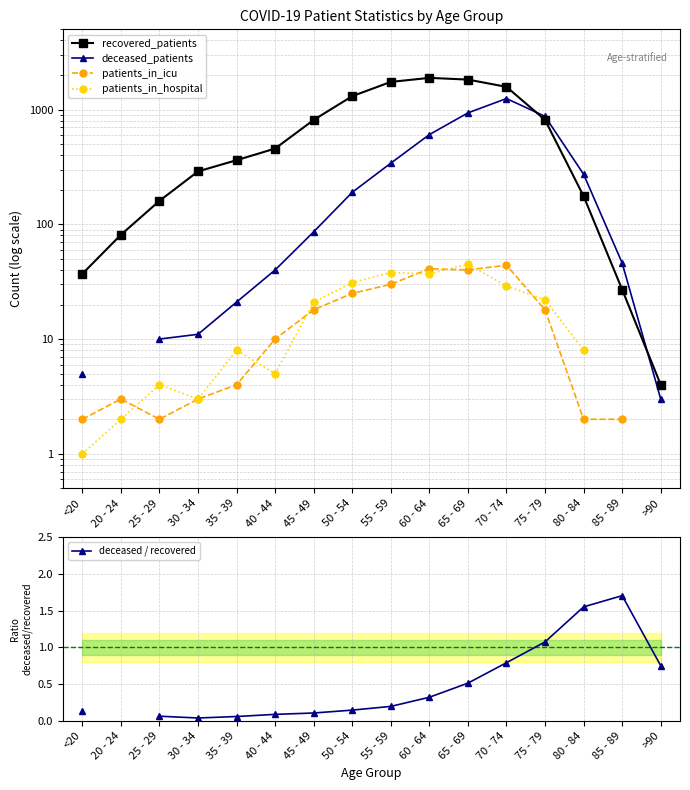

True or false: deceased / recovered and recovered_patients intersect in this chart.

False